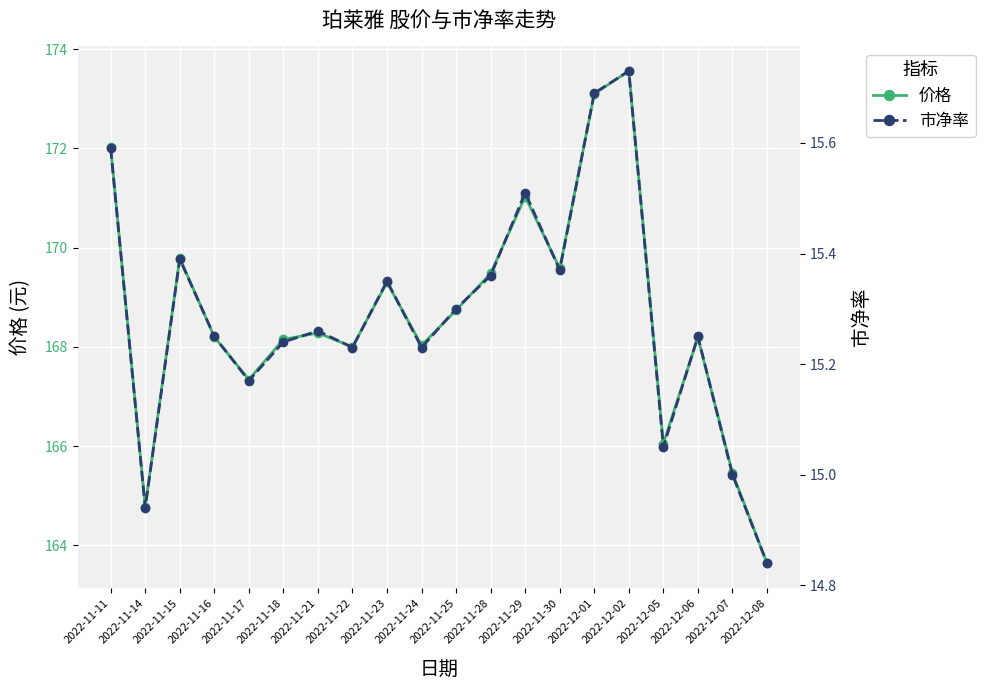

True or false: 市净率 and 价格 cross at least once.

False